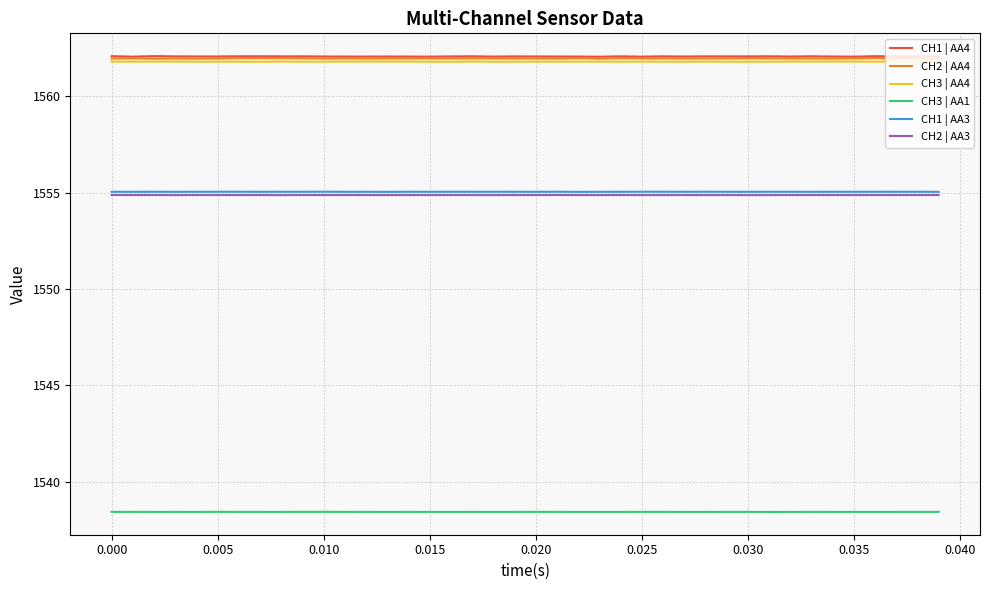

At how many categories does at least one series exceed 1540?

40